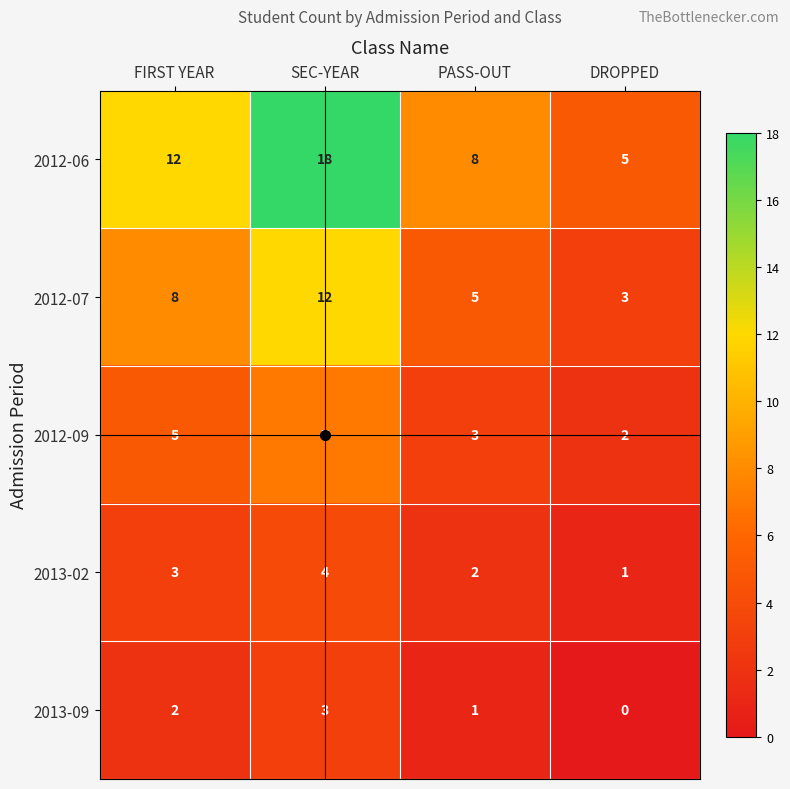

The 2013-02 series shows 3 at PASS-OUT. True or false?

False